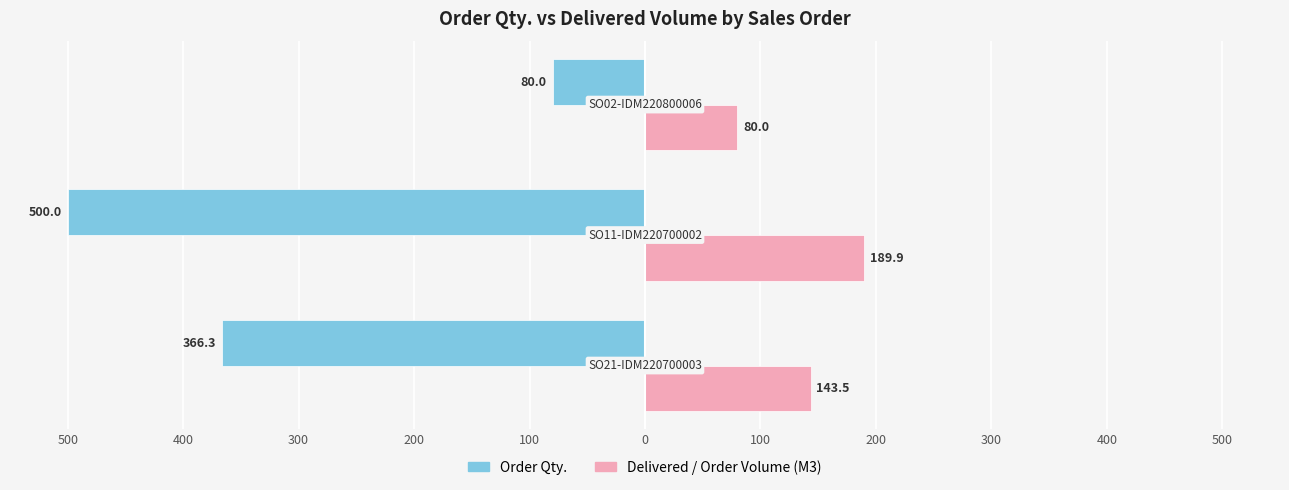

What are all the series names shown in the legend?

Order Qty., Delivered / Order Volume (M3)